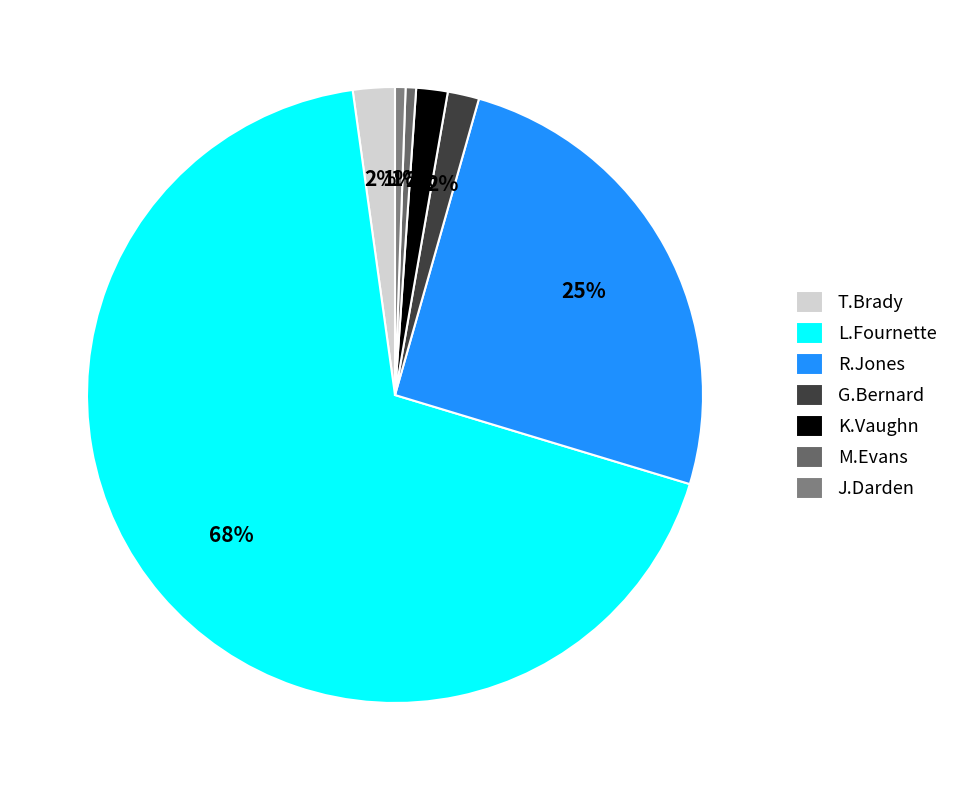

To the nearest percent, what is the difference between the largest and smallest slice percentages?

68%